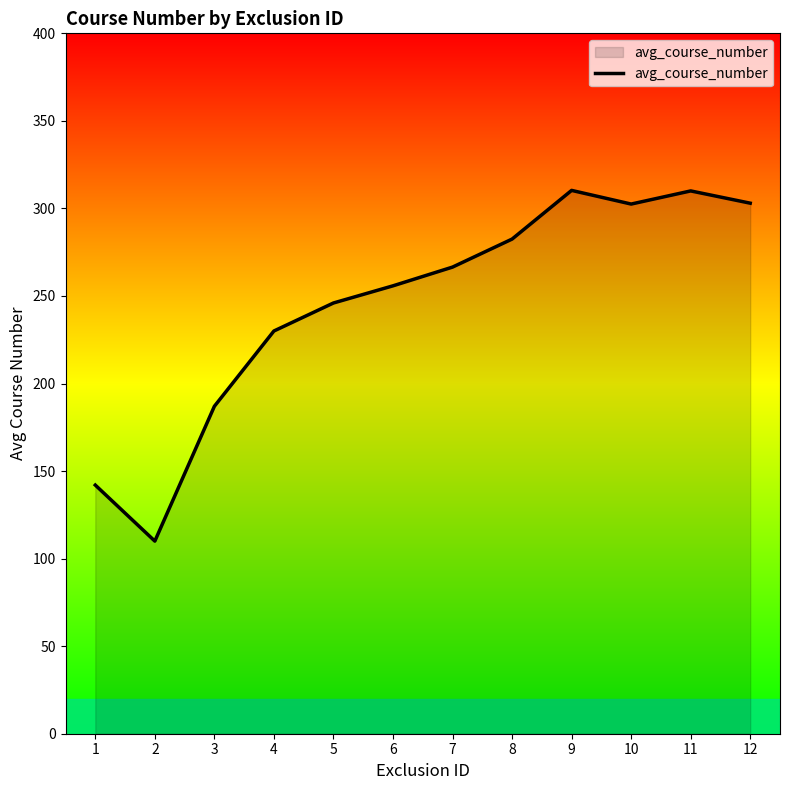

Where does the data first go above 266?

7